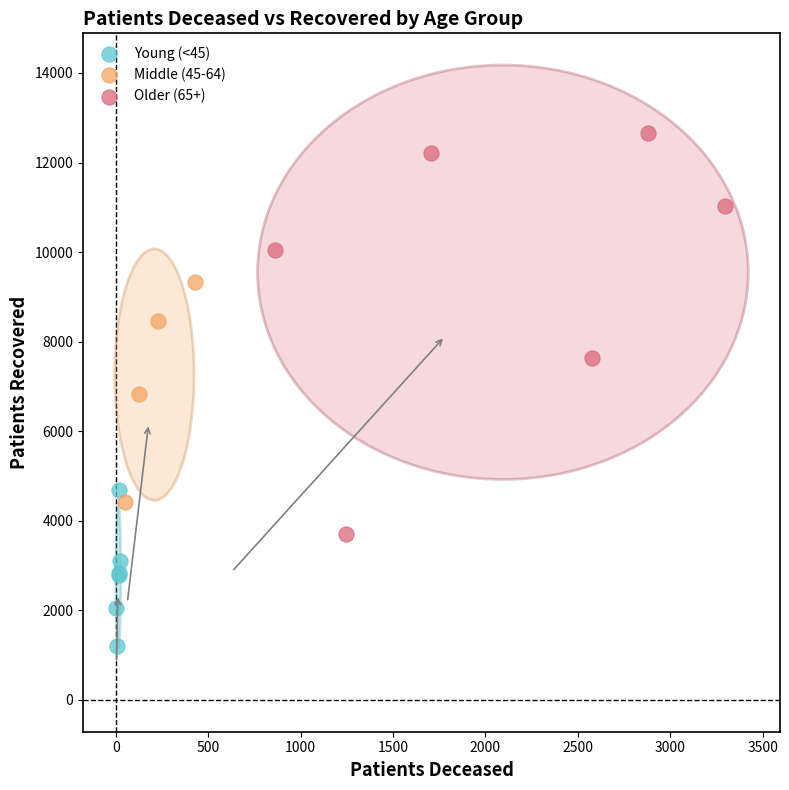

Which series has the largest Y range (max minus min)?

Older (65+)